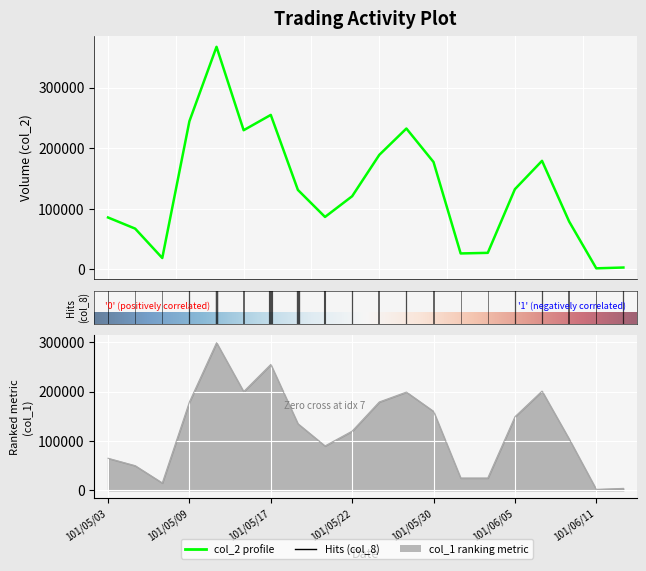

Between which two adjacent categories do col_2 and col_1 first intersect?

101/05/16 and 101/05/17